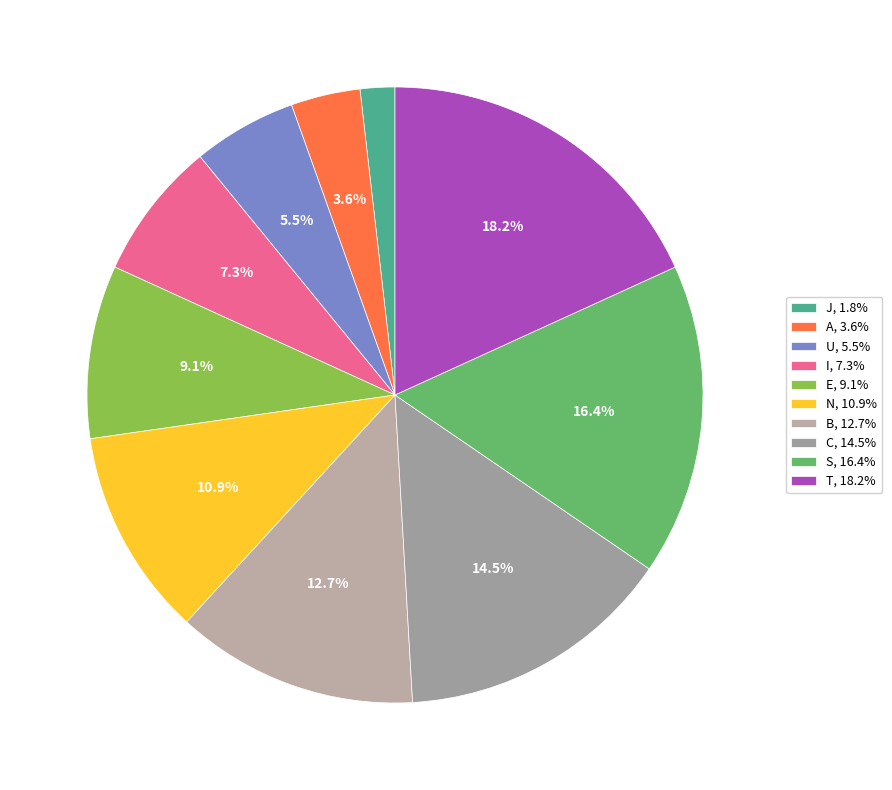

Between T and I, which is larger?

T